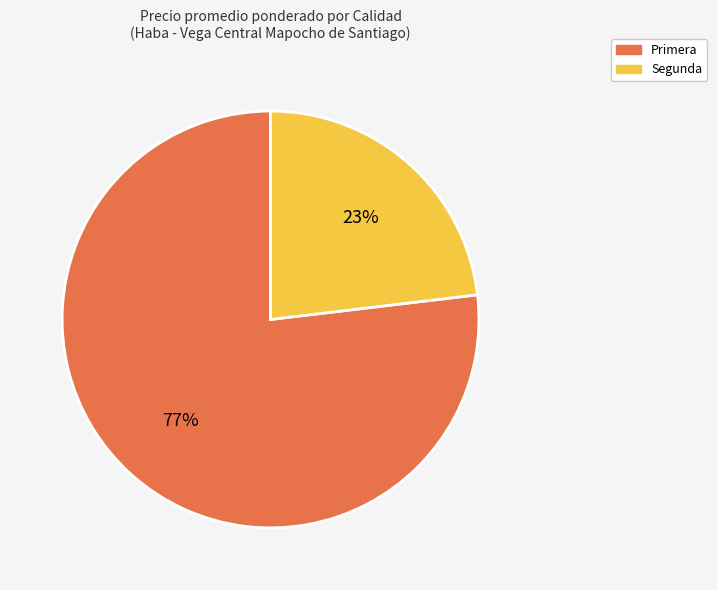

To the nearest percent, what percentage of the pie is Primera?

77%